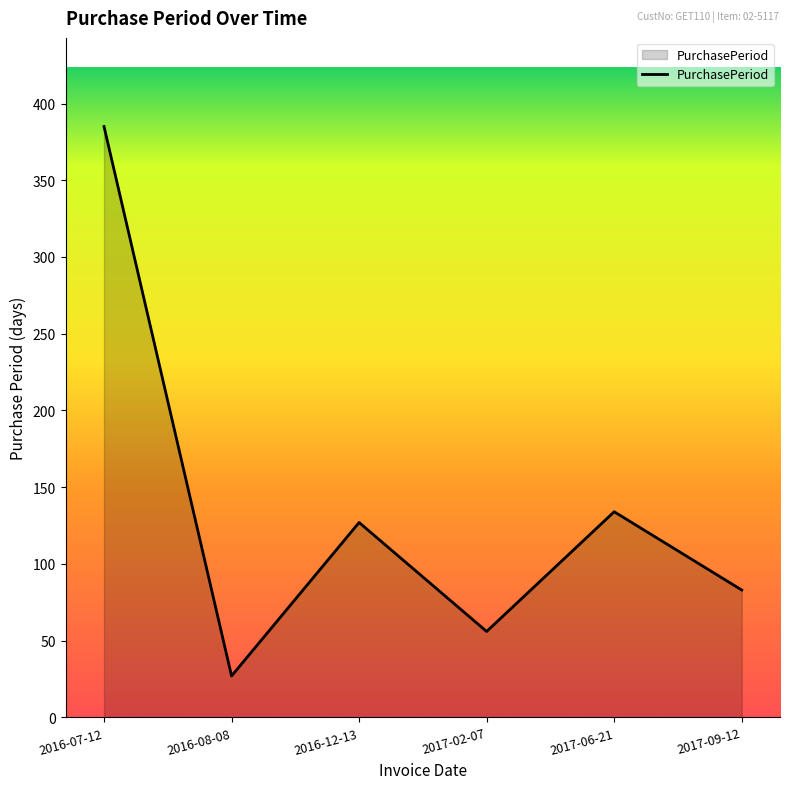

The chart shows a value of 44 at 2016-08-08. True or false?

False